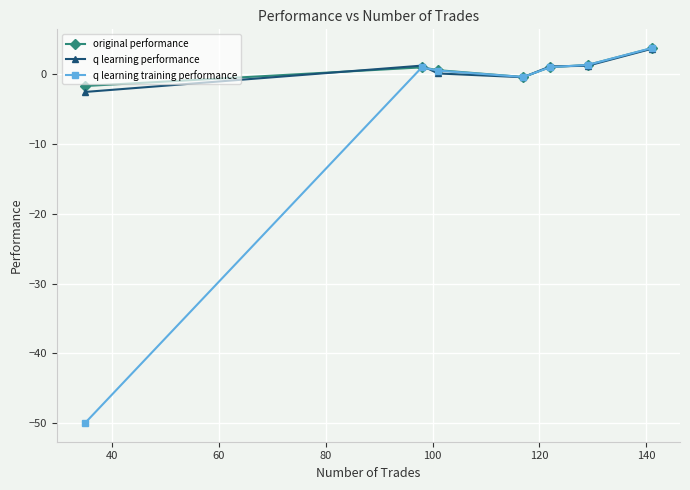

Does the chart have visible grid lines?

Yes